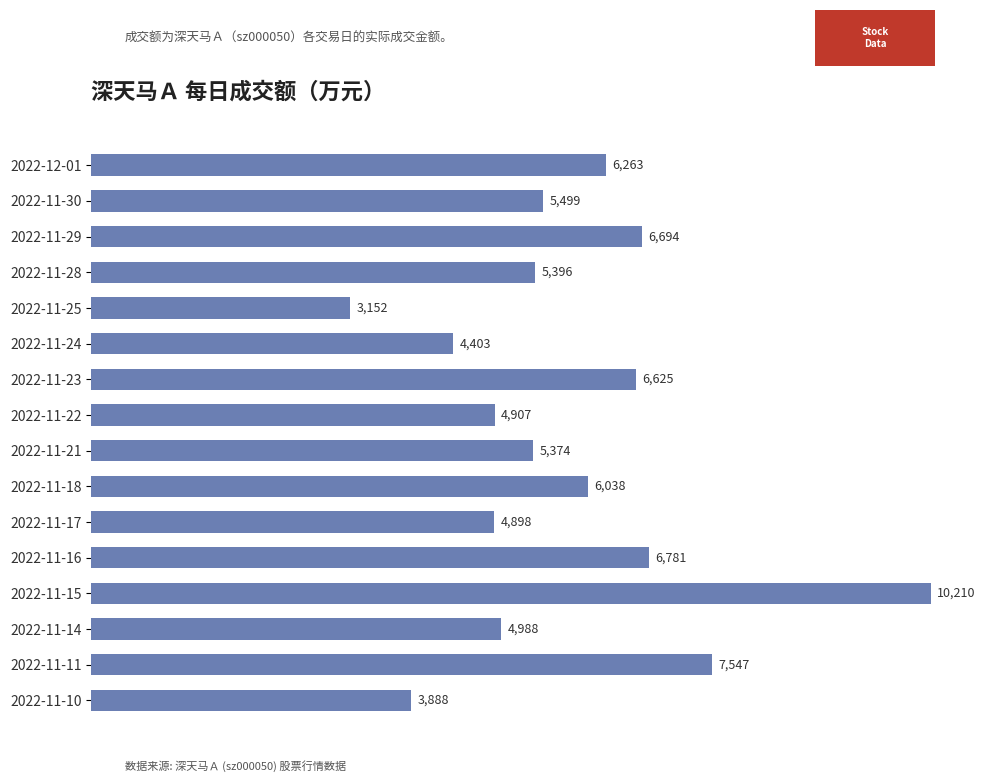

What is the maximum value shown in the chart?

10210